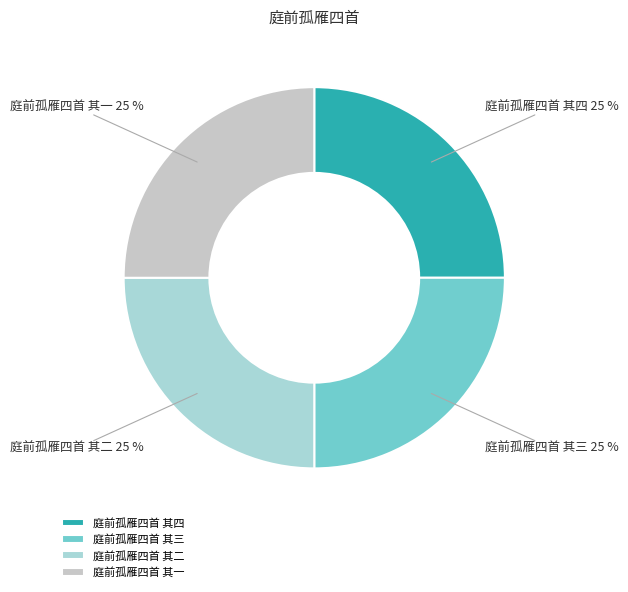

To the nearest percent, what portion does 庭前孤雁四首 其一 represent?

25%